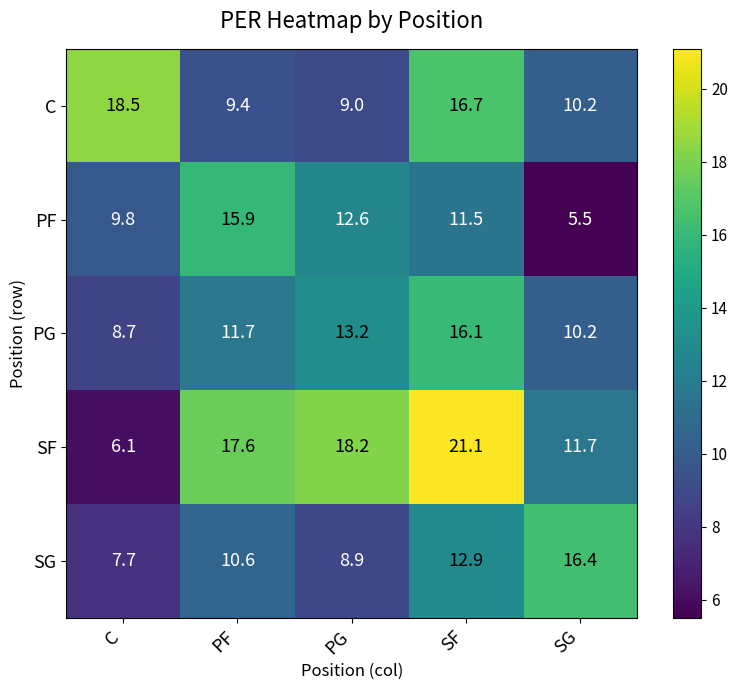

What is the difference between the highest and lowest values at SF?

9.6